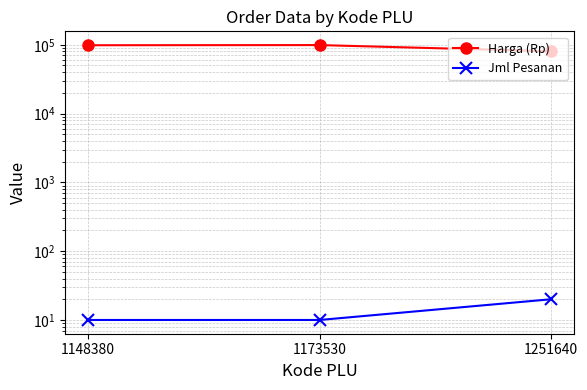

Rank the series by their maximum value, from lowest to highest.

Jml Pesanan, Harga (Rp)